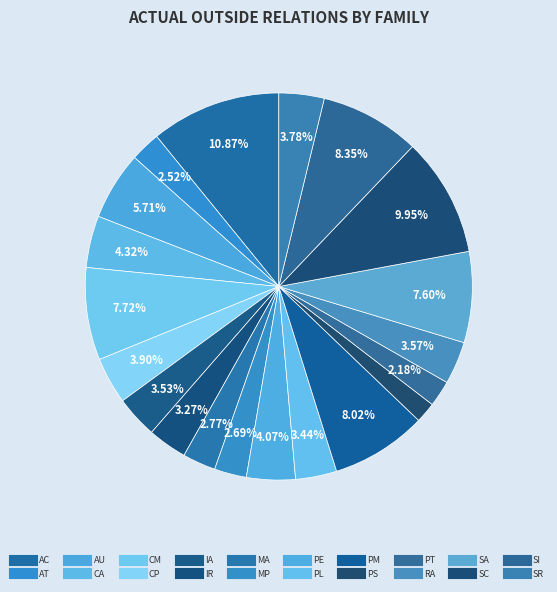

Do IA and SR together represent more than half of the pie?

No